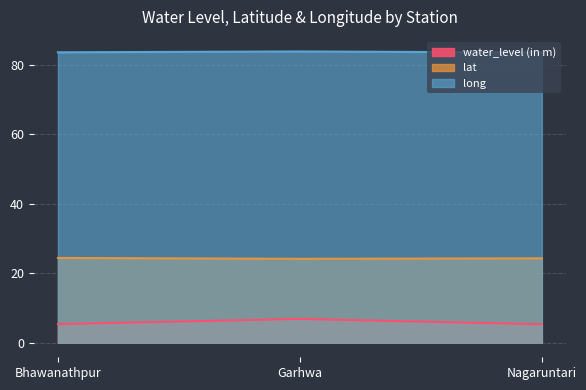

What are all the series names shown in the legend?

water_level (in m), lat, long